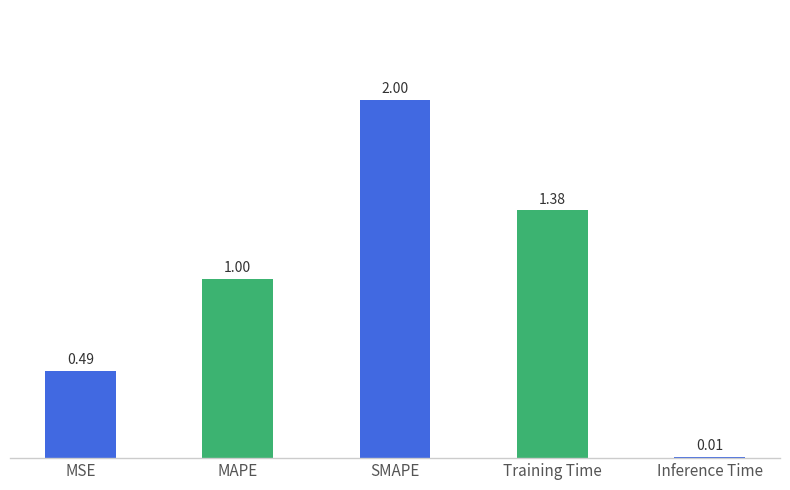

What is the average value?

1.0